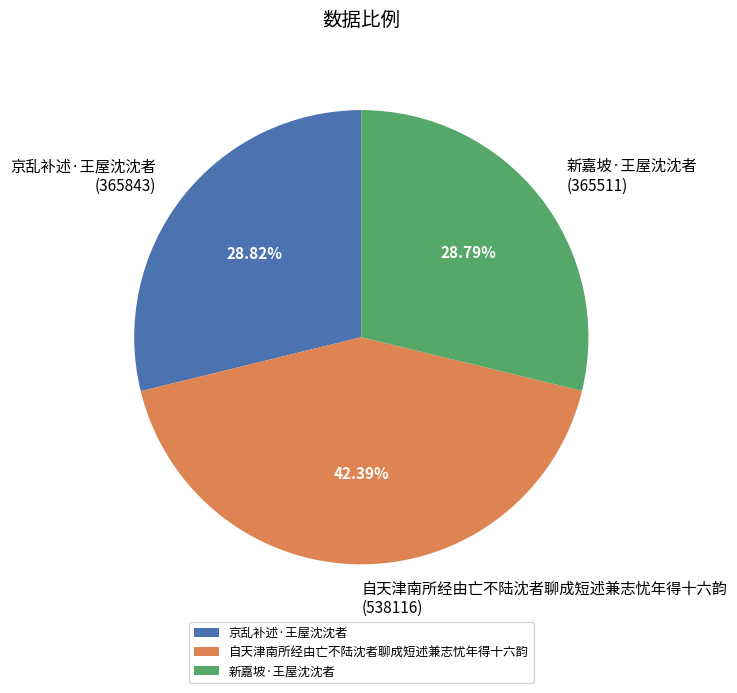

Is it true that 京乱补述·王屋沈沈者 is 29% of the pie?

True